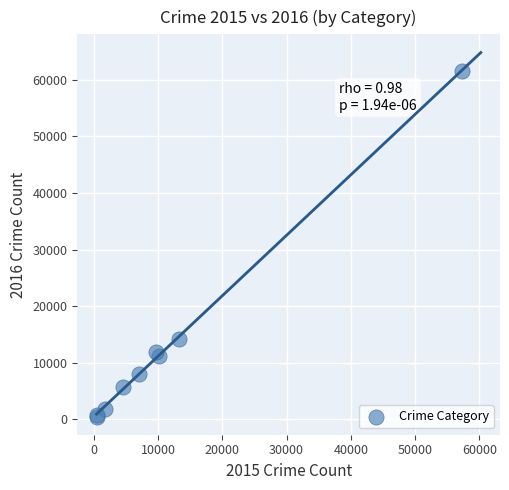

What Y value in the scatter plot is closest to 31069?

14289